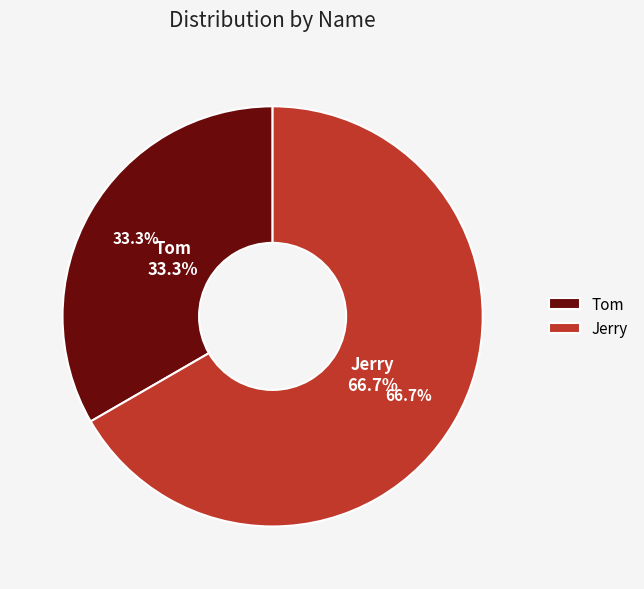

True or false: Tom accounts for 33% of the total.

True